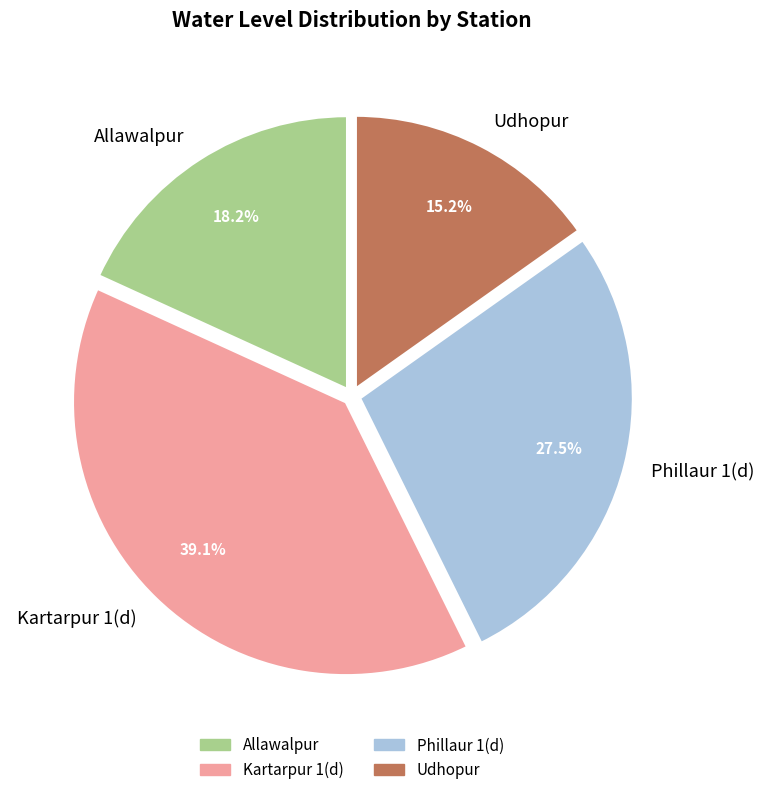

Does Udhopur account for over 50% of the chart?

No